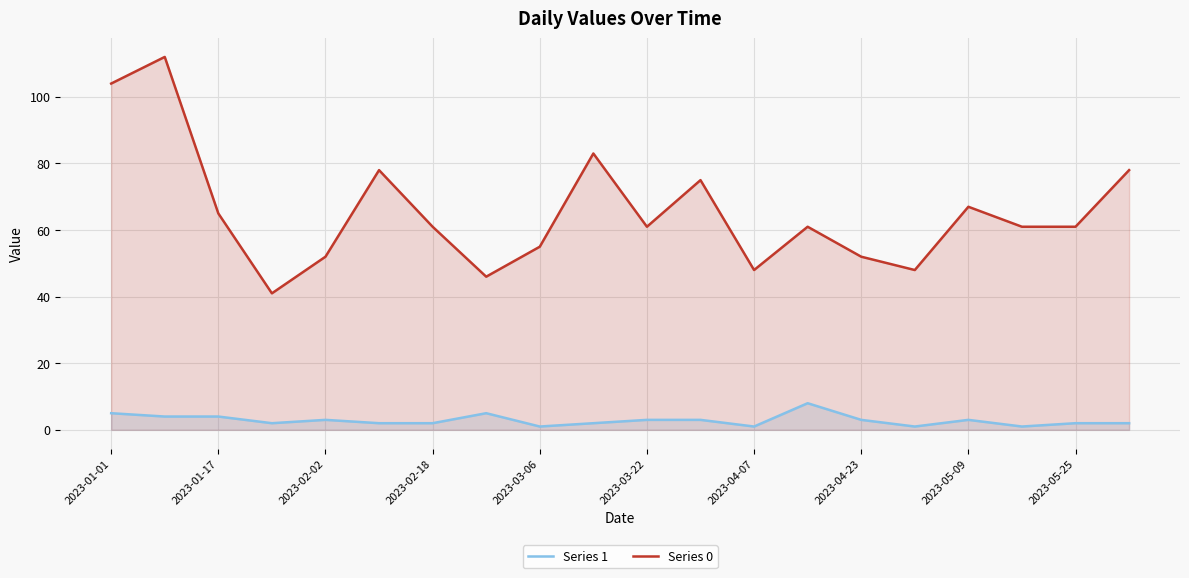

What is the minimum value for Series 1?

1